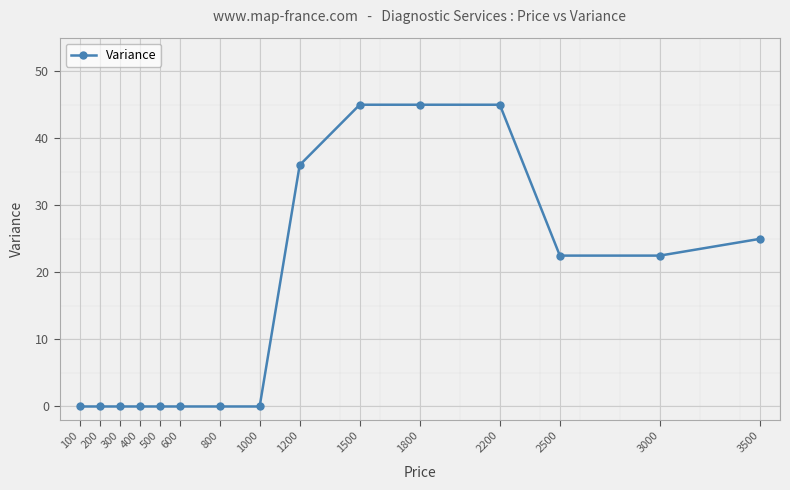

The chart shows a value of -25.5 at 600. True or false?

False